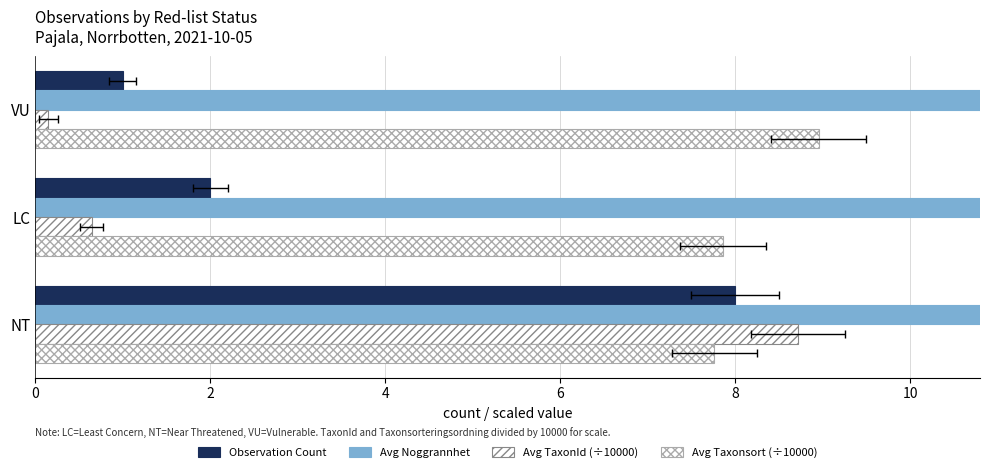

What are all the series names shown in the legend?

Observation Count, Avg Noggrannhet, Avg TaxonId (÷10000), Avg Taxonsort (÷10000)